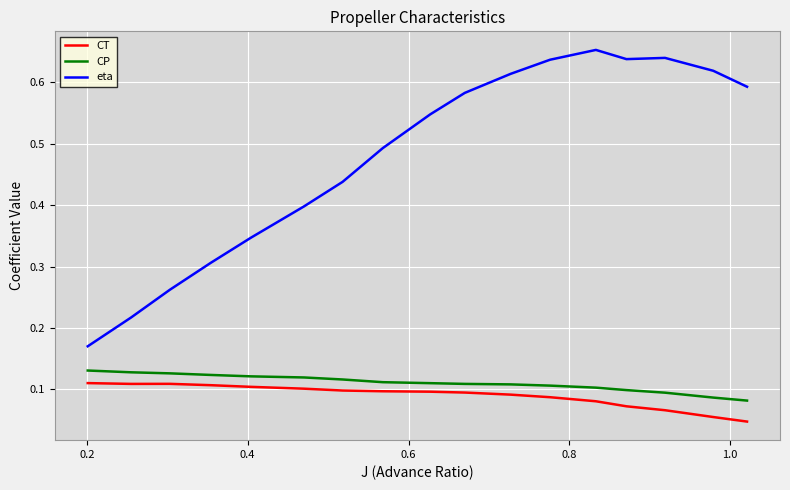

Which series has the largest total across all categories?

eta